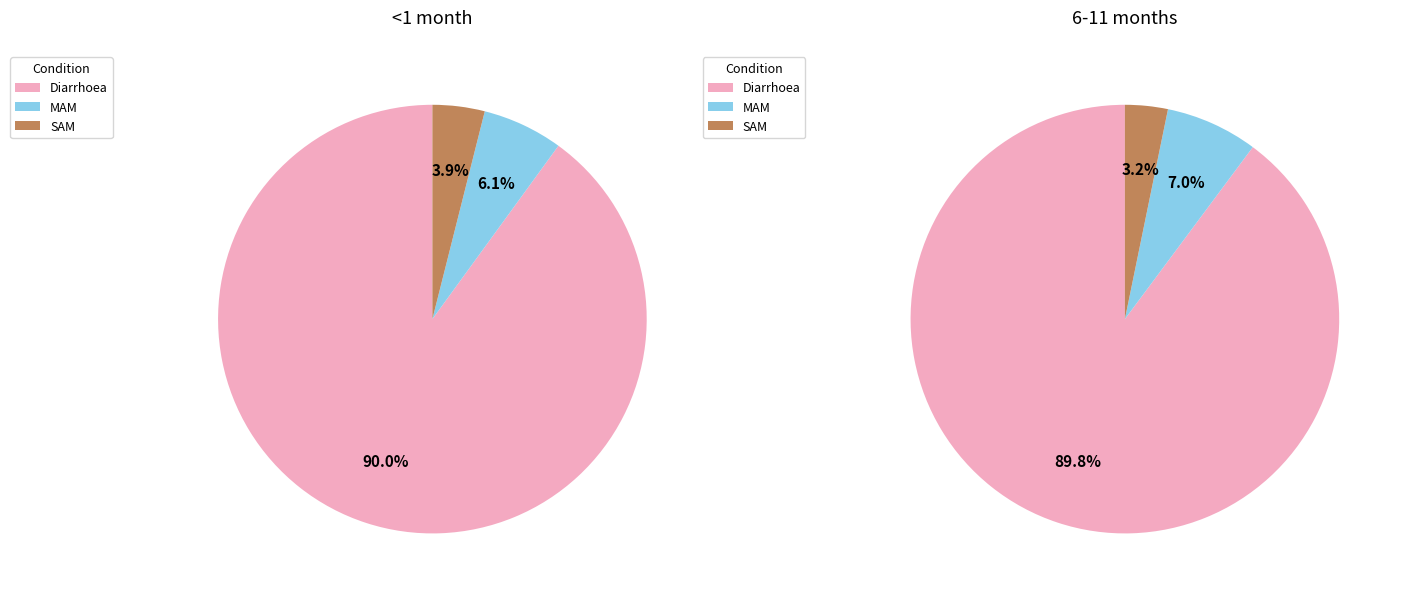

Which has a higher value, Diarrhoea or MAM?

Diarrhoea